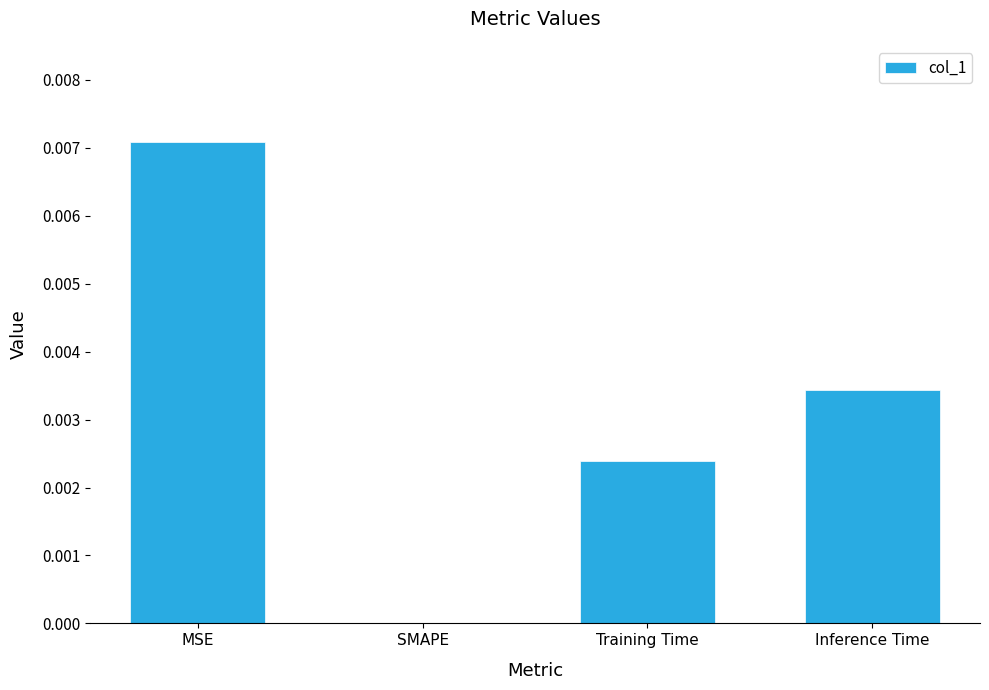

Between Inference Time and Training Time, which is larger?

Inference Time